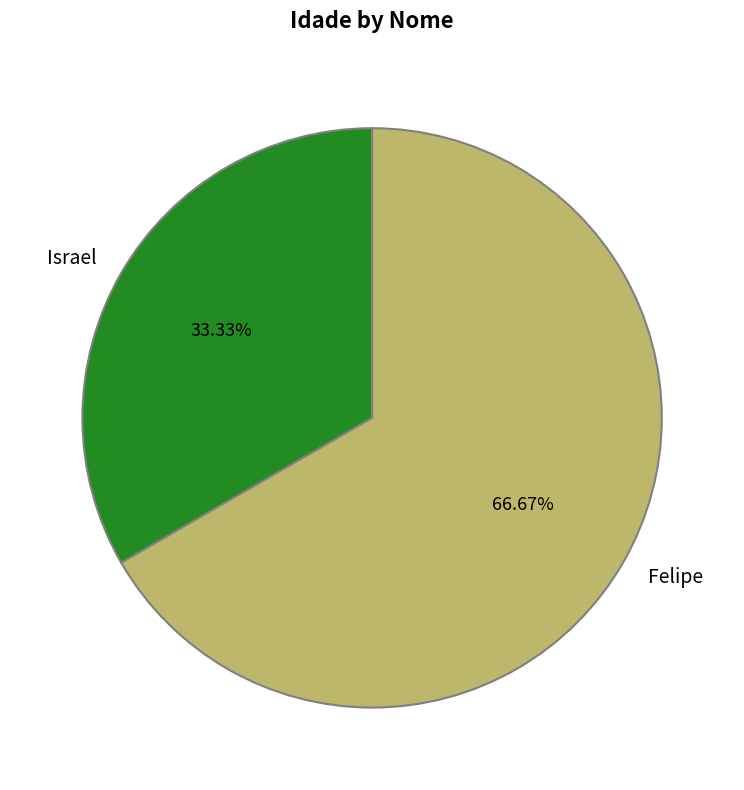

How many segments does this pie chart have?

2